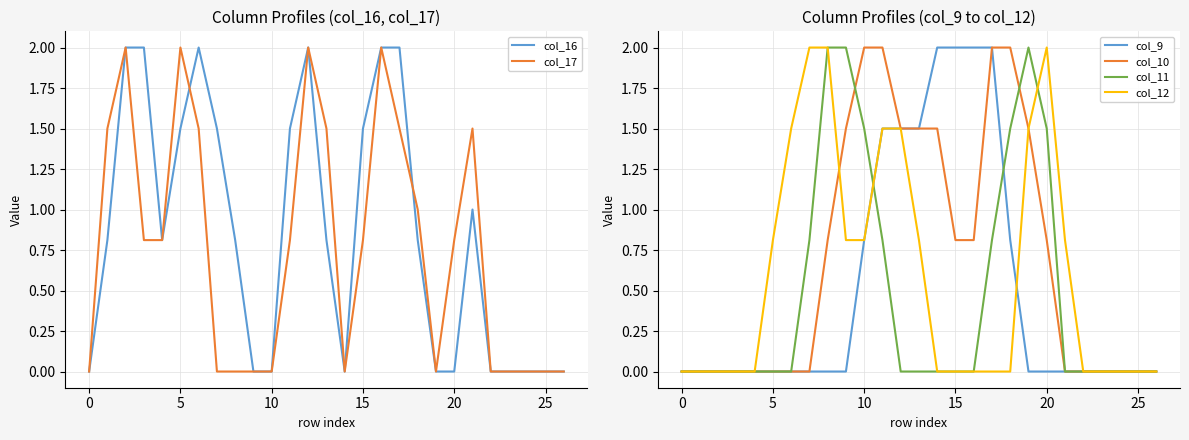

The value of col_9 at 25 is 0.0. True or false?

True